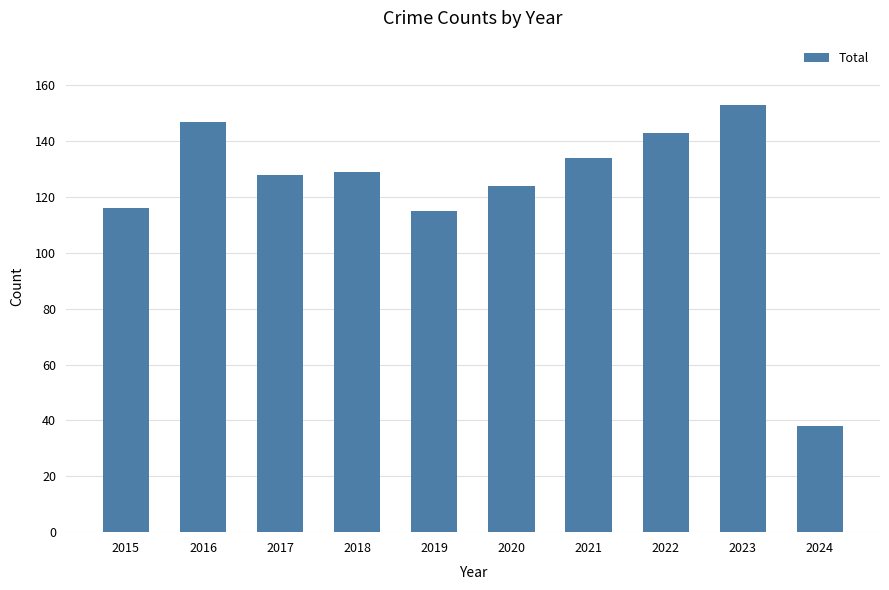

Is it true that the value at 2015 is 116?

True